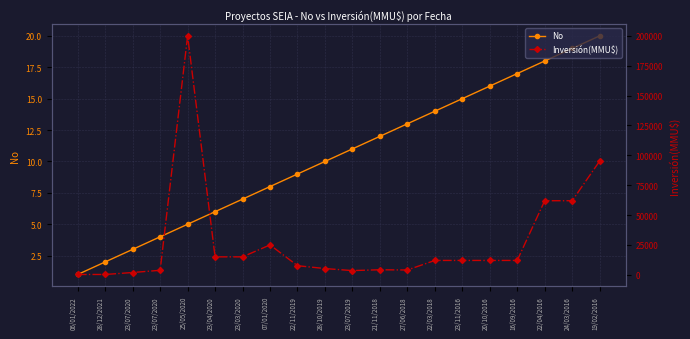

The value of Inversión(MMU$) at 16/09/2016 is 3379. True or false?

False